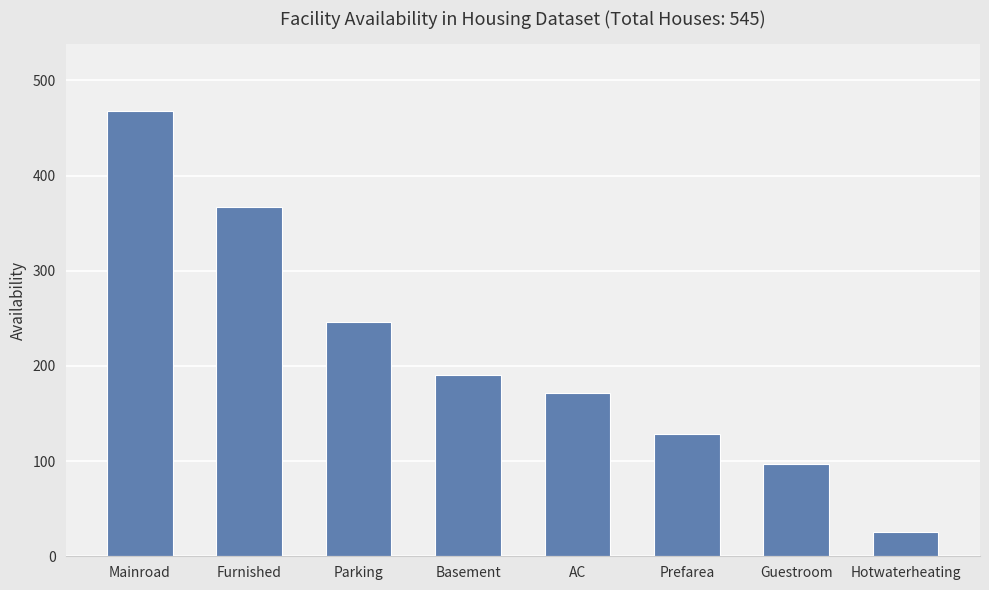

Count the number of data series in this chart.

1